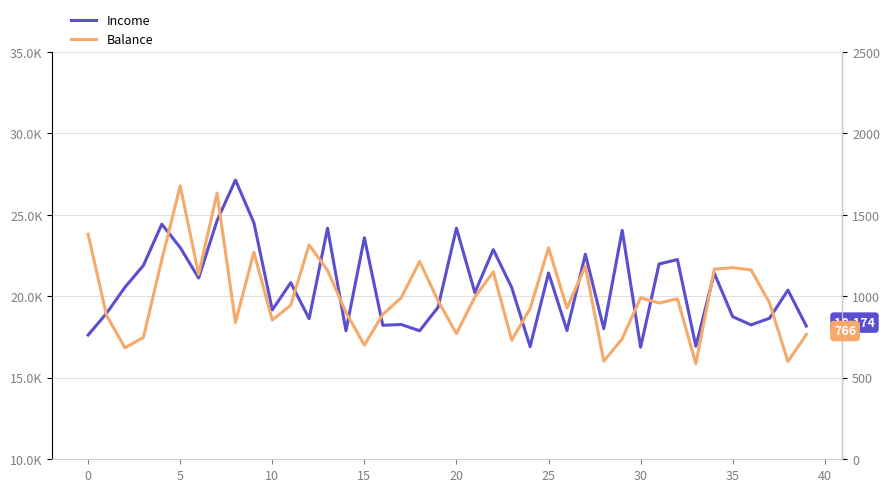

Reading right to left, list all the values displayed in this chart.

Income: 18174	20384	18656	18247	18752	21421	16937	22259	21984	16876	24055	18015	22585	17905	21437	16915	20543	22869	20232	24185	19330	17887	18271	18223	23596	17887	24182	18630	20838	19166	24521	27138	24644	21124	22995	24430	21894	20560	18959	17626
Balance: 766	600	960	1162	1176	1167	587	985	959	991	740	602	1185	928	1298	925	731	1150	996	771	973	1214	991	889	701	901	1160	1316	946	854	1271	840	1634	1135	1678	1224	748	684	883	1381